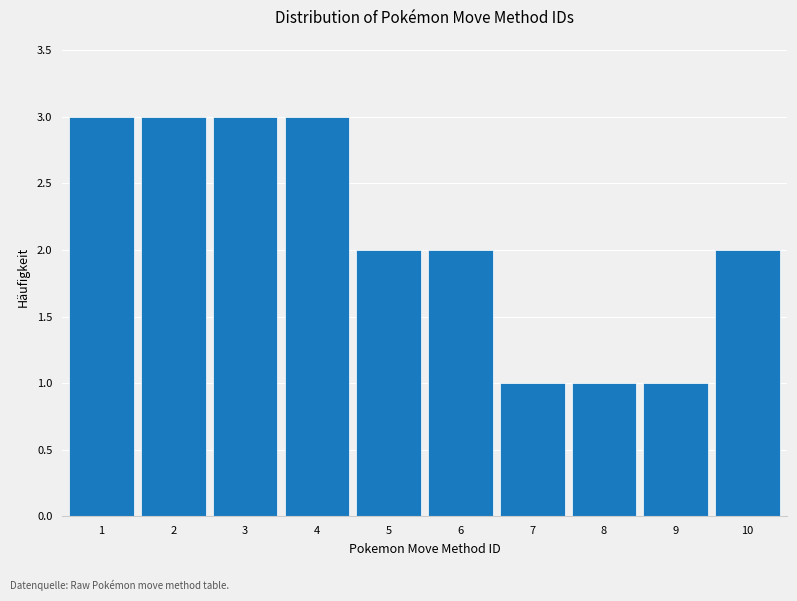

Reading left to right, list all the values displayed in this chart.

1=3	2=3	3=3	4=3	5=2	6=2	7=1	8=1	9=1	10=2